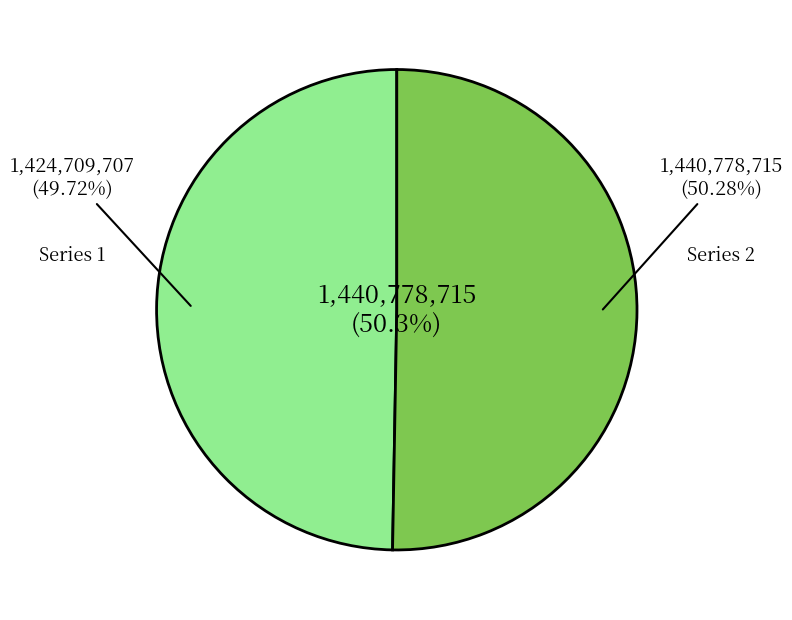

Rank the categories by value from highest to lowest.

1440778715, 1424709707